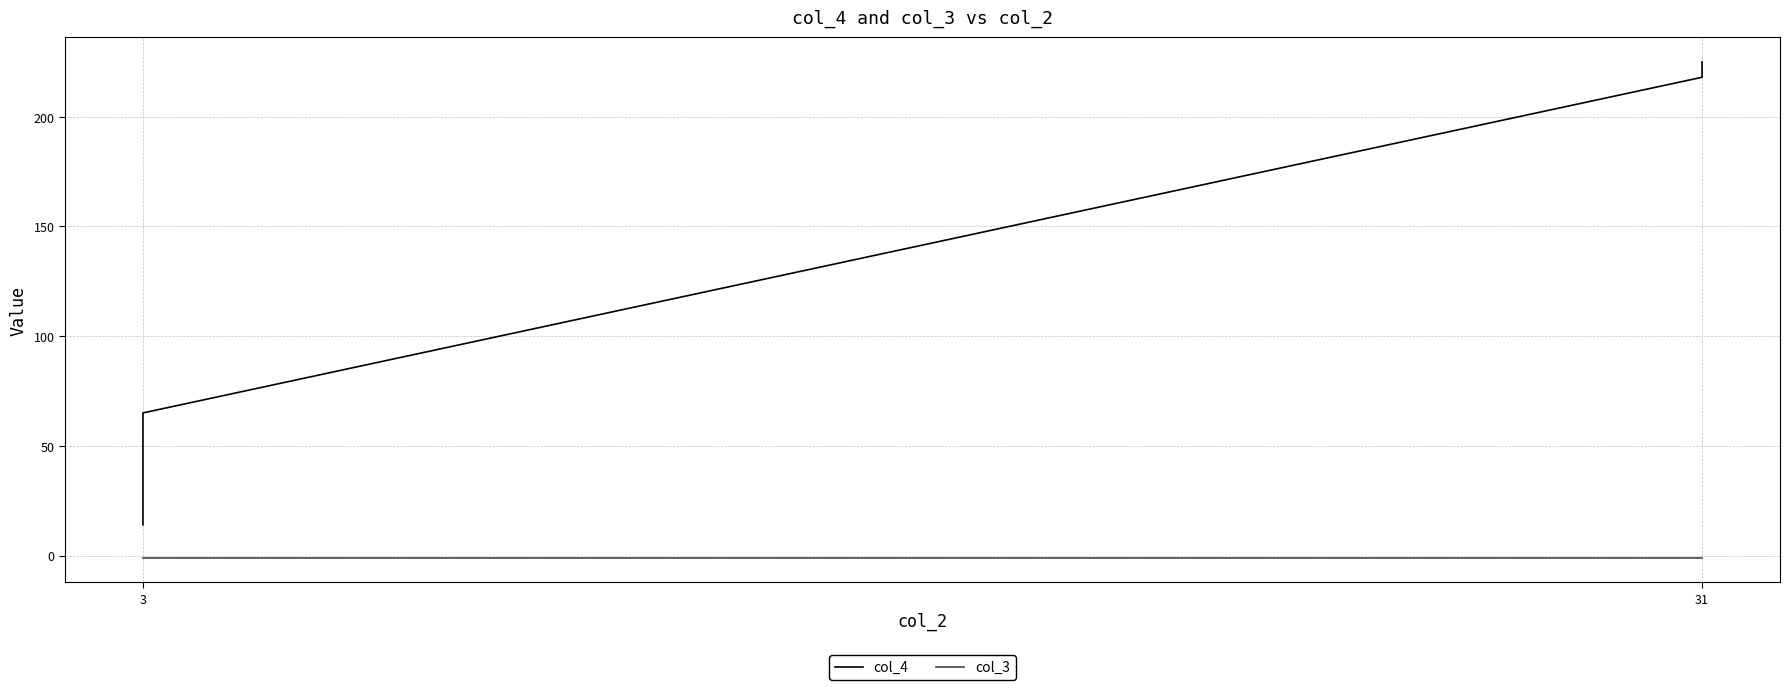

What is the label of the 9th point from the left?

8